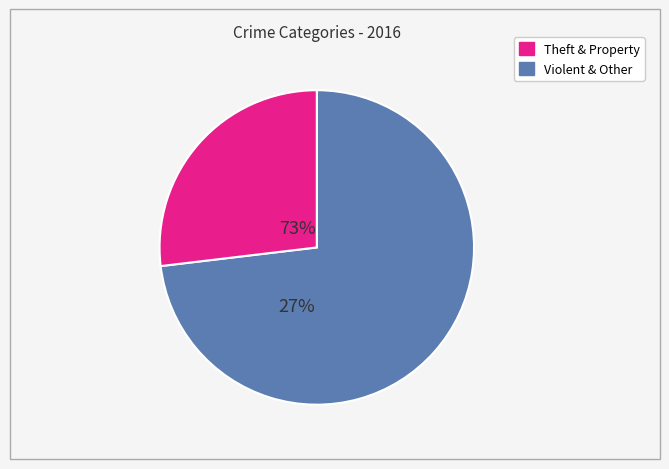

Is there any slice that represents more than half of the pie?

Yes